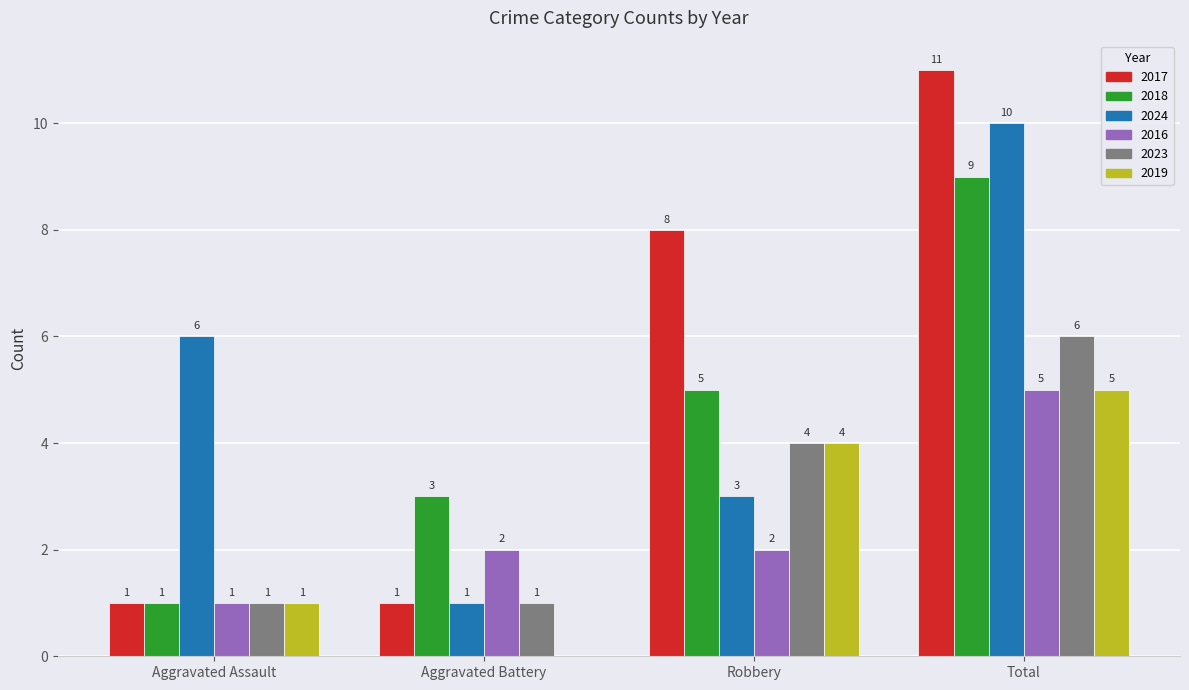

What is the sum of the 2019 values at Aggravated Battery and Total?

5